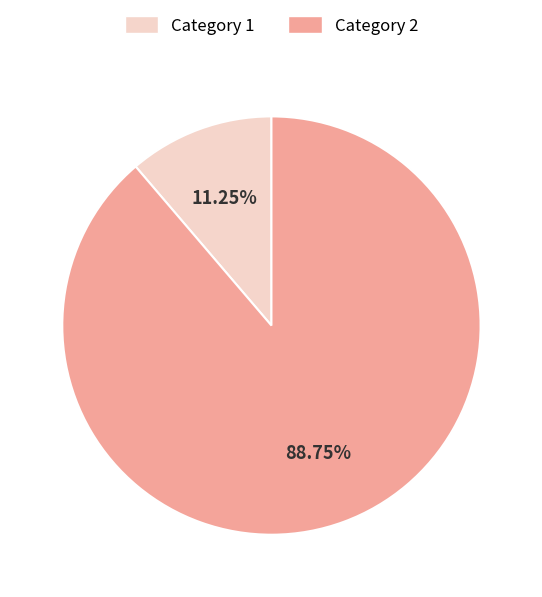

Is there any slice that represents more than half of the pie?

Yes